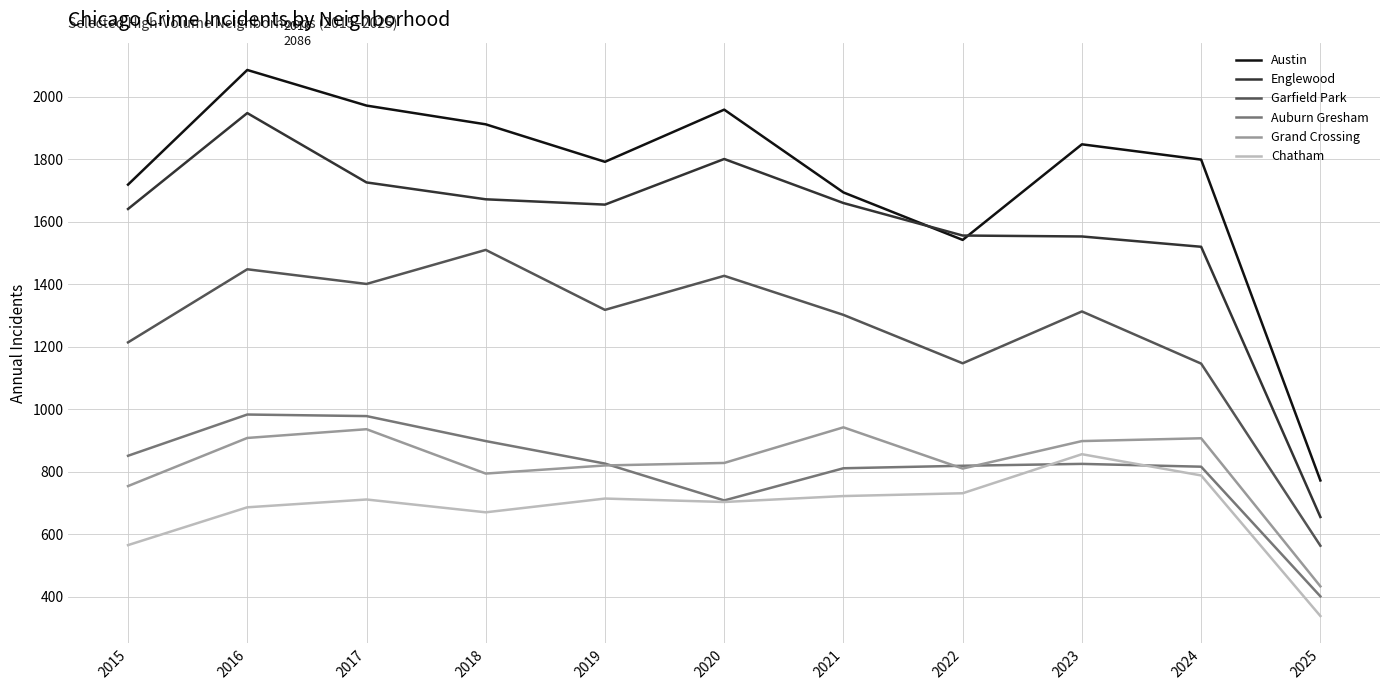

True or false: Chatham has a value of 565 at 2015.

True